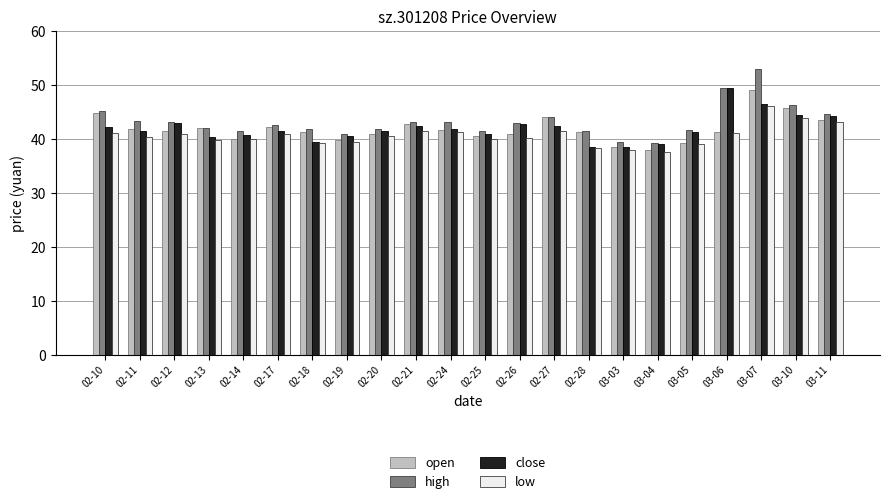

Is it true that high equals 46.2 at 03-10?

True